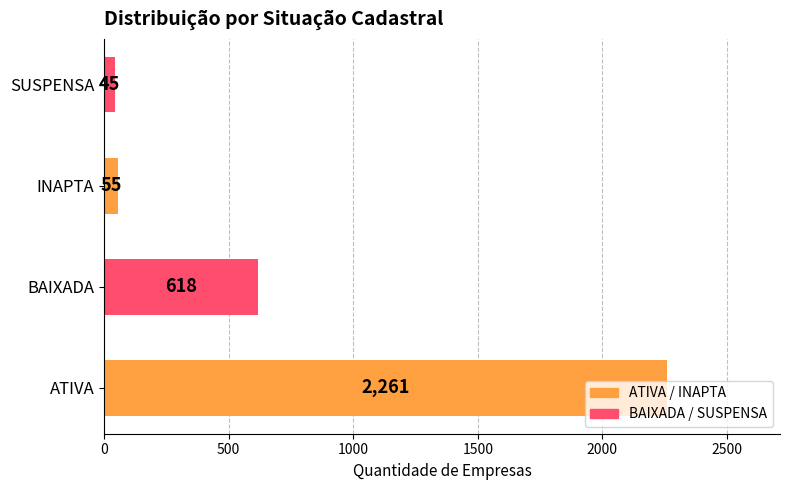

Rank the categories by value from highest to lowest.

ATIVA, BAIXADA, INAPTA, SUSPENSA